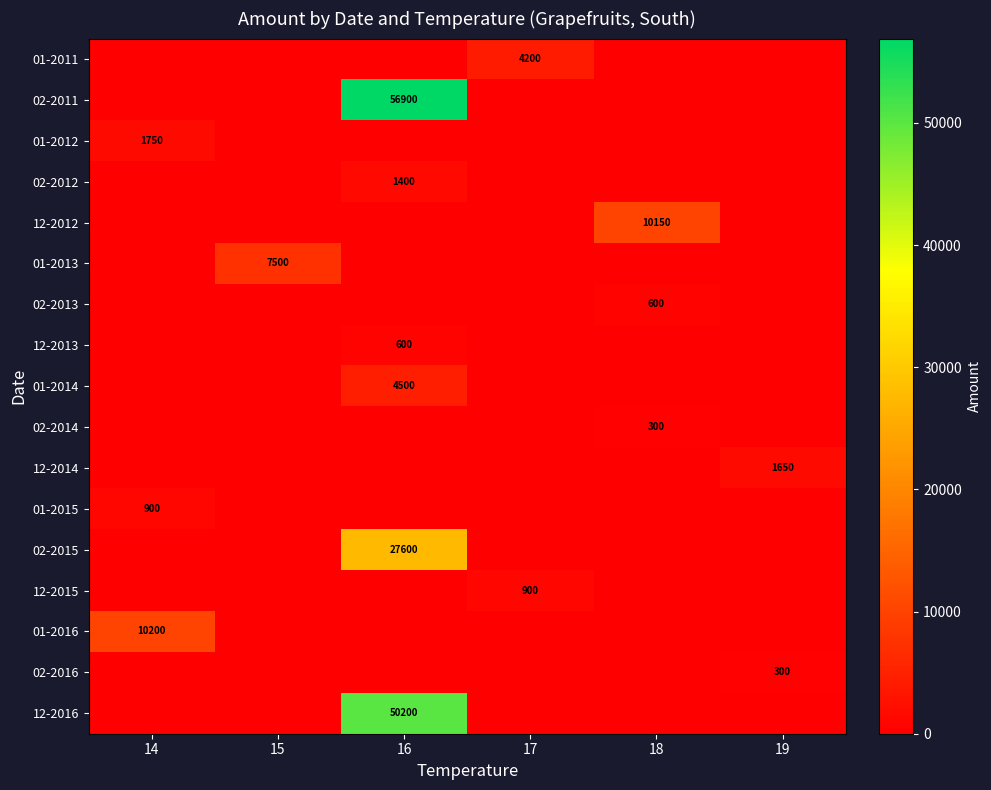

How many distinct data groups are displayed?

17